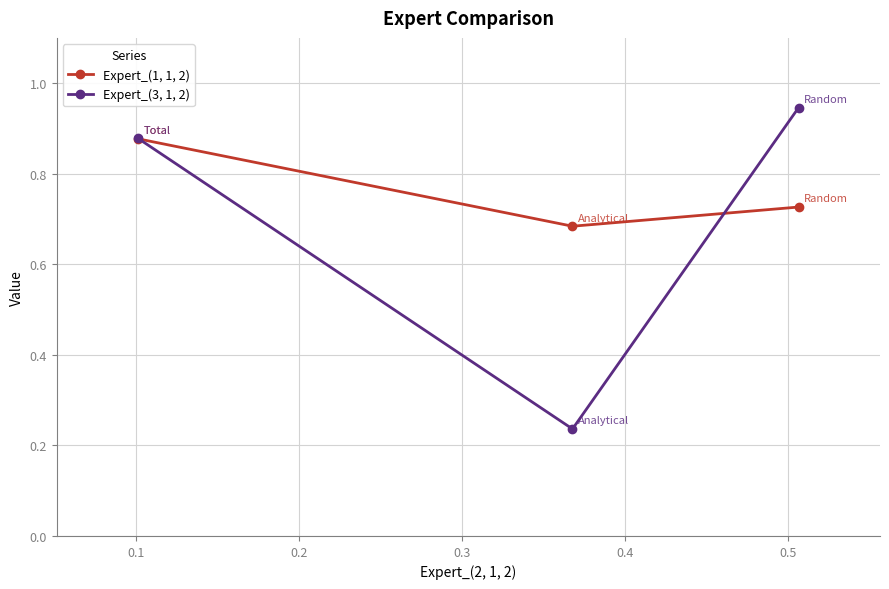

At how many categories does at least one series exceed 0?

3